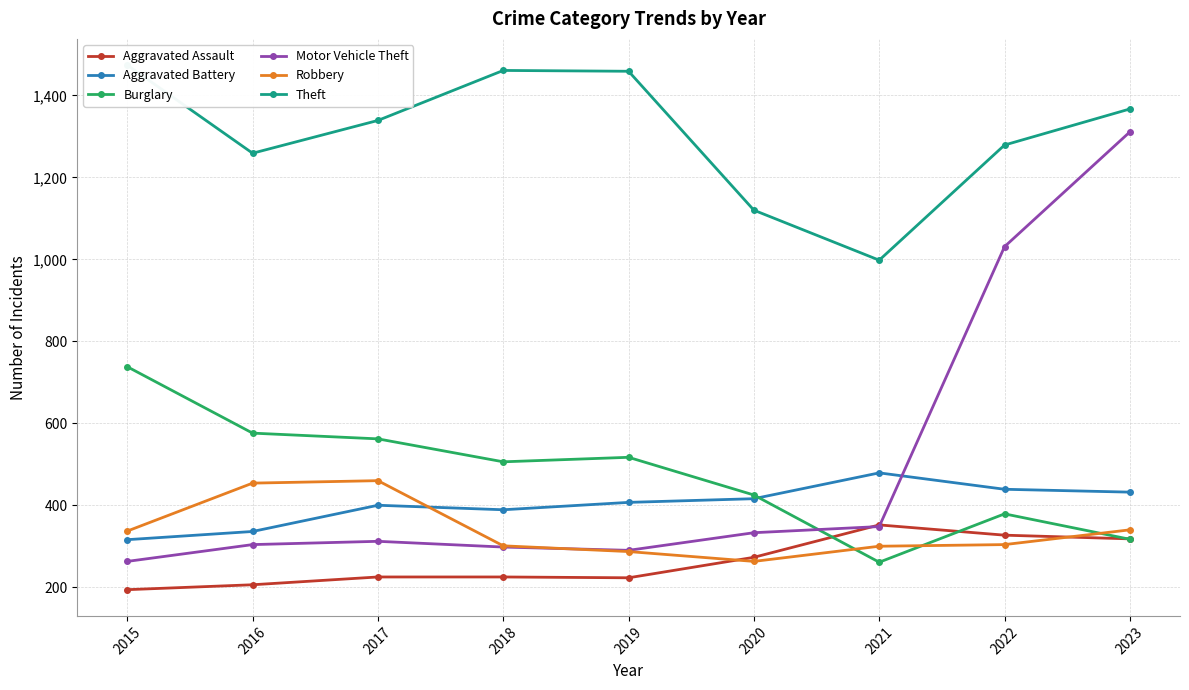

How many interior local valleys does the Motor Vehicle Theft series have?

1